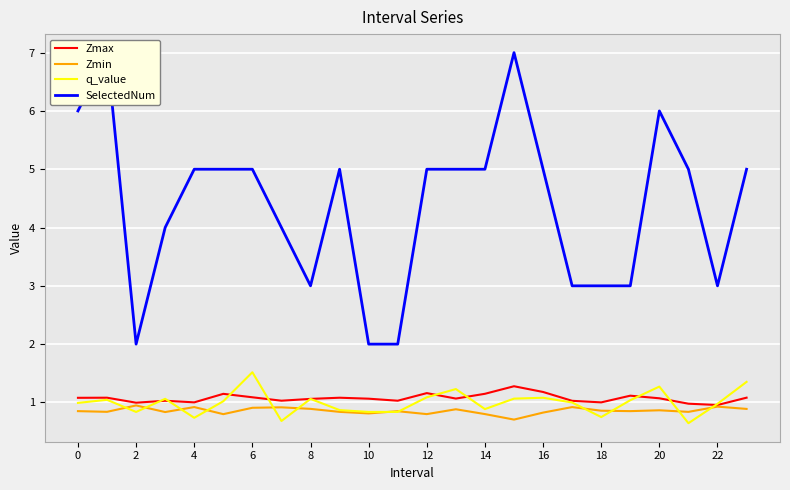

The Zmax series shows 0.4 at 20. True or false?

False